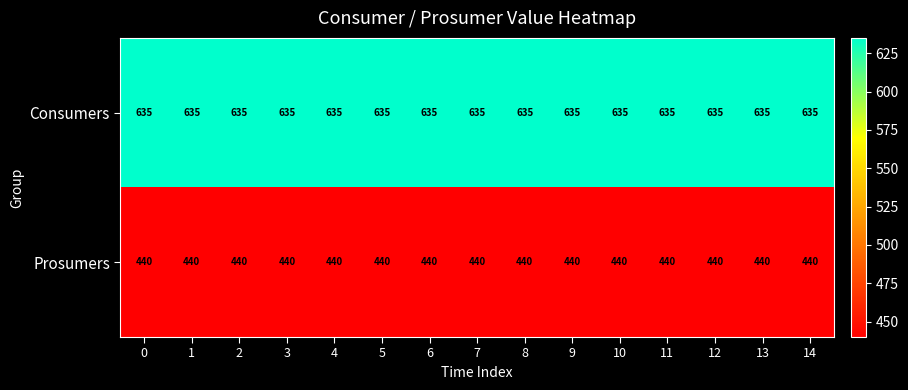

What is the approximate value of Consumers at 9?

635